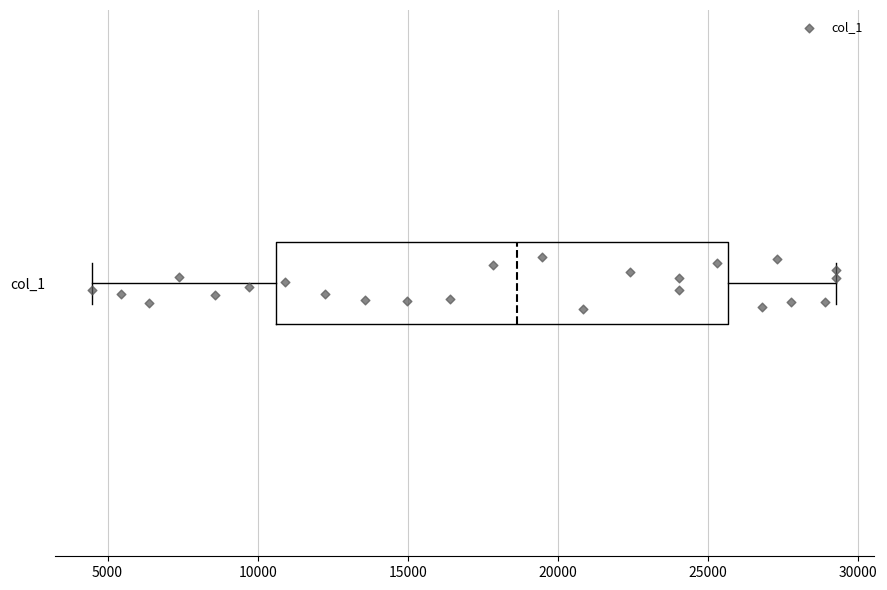

Read this box plot against the x-axis: the position of the median line, the range covered by the box, and the ends of both whiskers. The values are not printed on the chart, so give them approximately, as read against the axis.

median 18500, box 10500 to 25500, whiskers 4500 to 29500